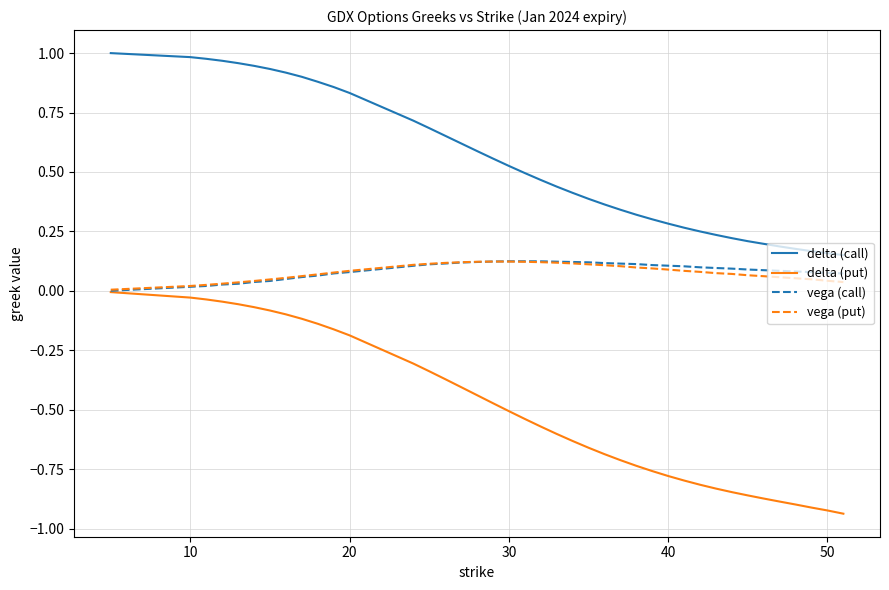

Which series has the largest total across all categories?

delta (call)